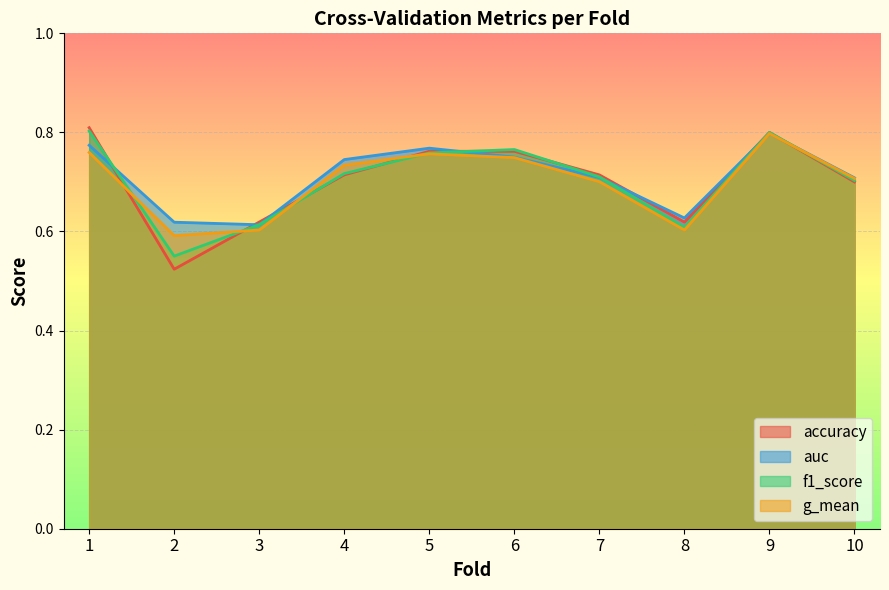

Reading left to right, what are all the values shown in this chart?

accuracy: 0.8	0.5	0.6	0.7	0.8	0.8	0.7	0.6	0.8	0.7
auc: 0.8	0.6	0.6	0.7	0.8	0.8	0.7	0.6	0.8	0.7
f1_score: 0.8	0.6	0.6	0.7	0.8	0.8	0.7	0.6	0.8	0.7
g_mean: 0.8	0.6	0.6	0.7	0.8	0.7	0.7	0.6	0.8	0.7